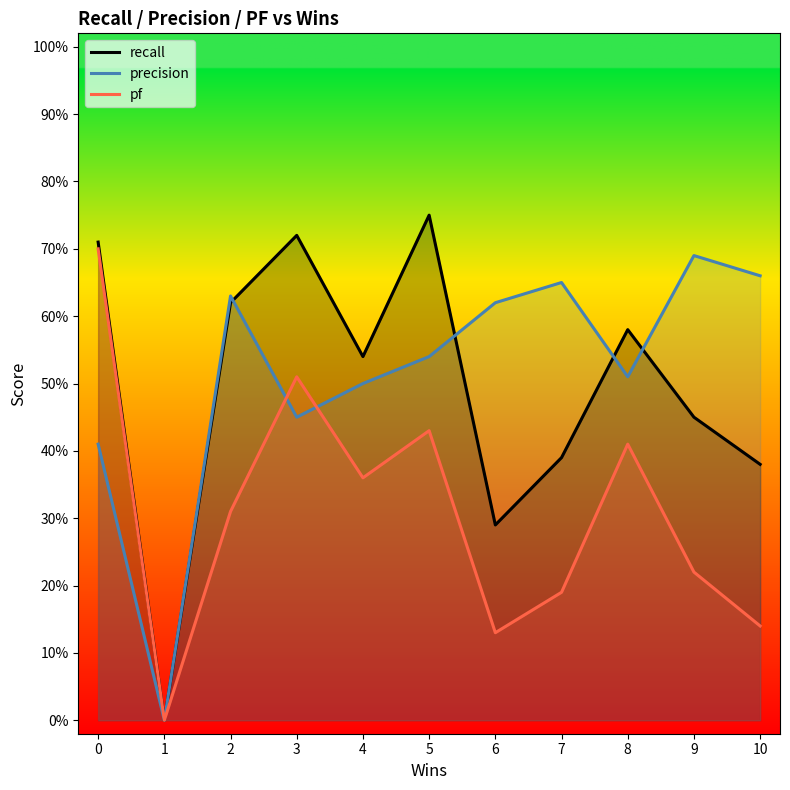

Is the value of recall at 1 greater than the value of precision at 7?

No